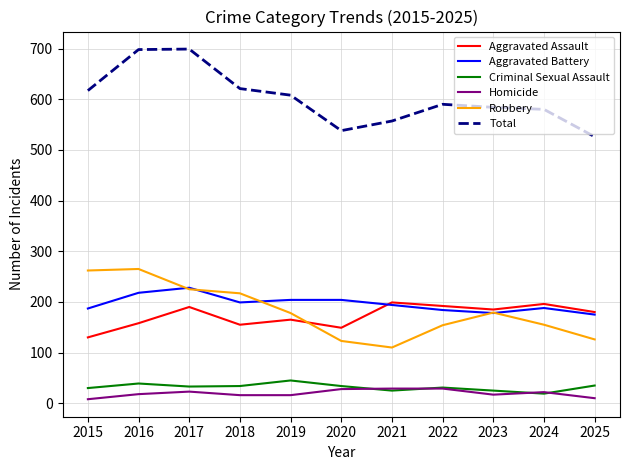

True or false: Total and Aggravated Battery cross at least once.

False